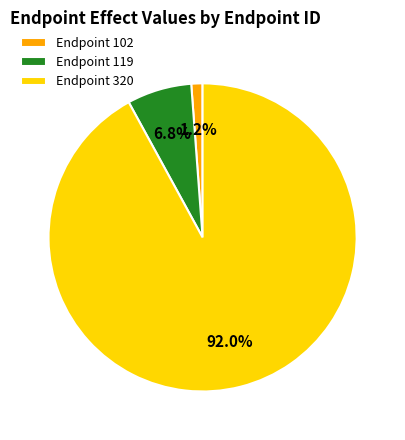

Is the sum of Endpoint 102 and Endpoint 320 greater than half?

Yes